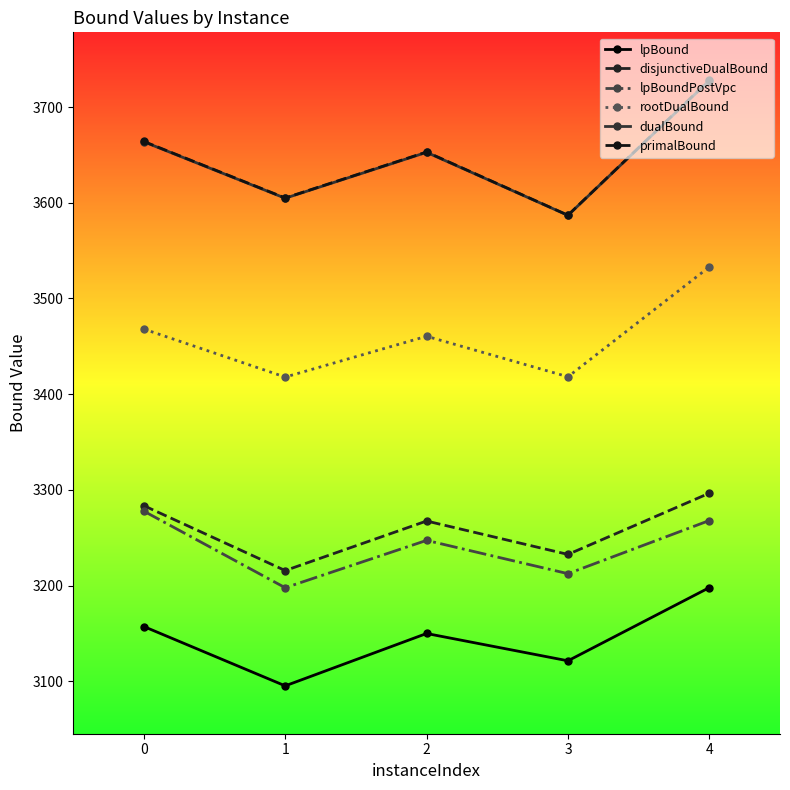

How many data points does each series have?

5